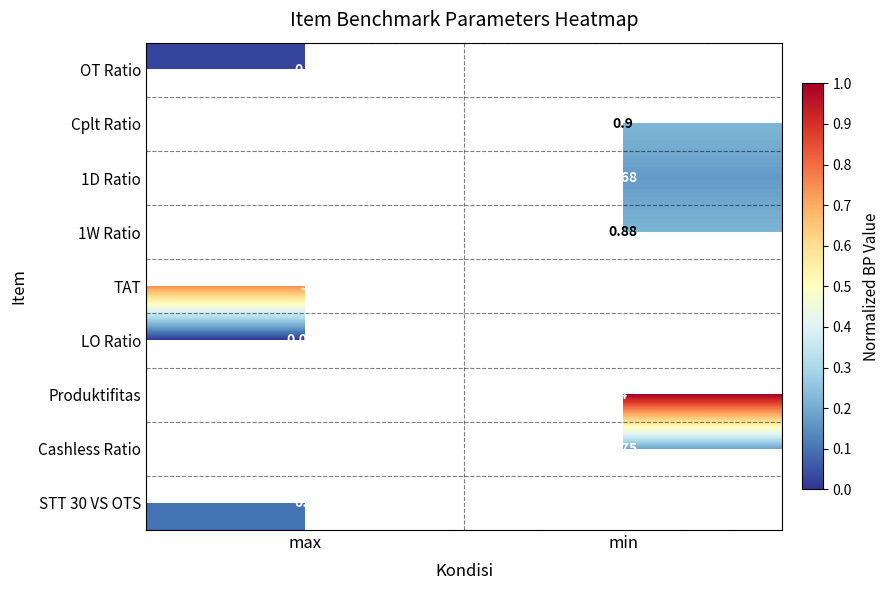

At how many categories does at least one series exceed 0?

2